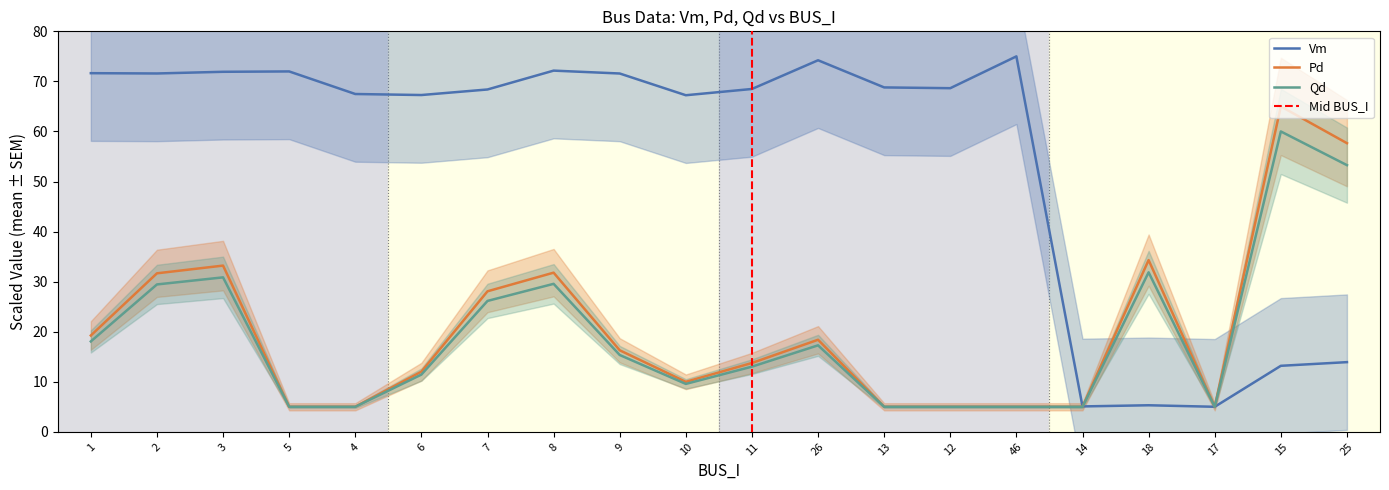

What position from the right is 3?

18